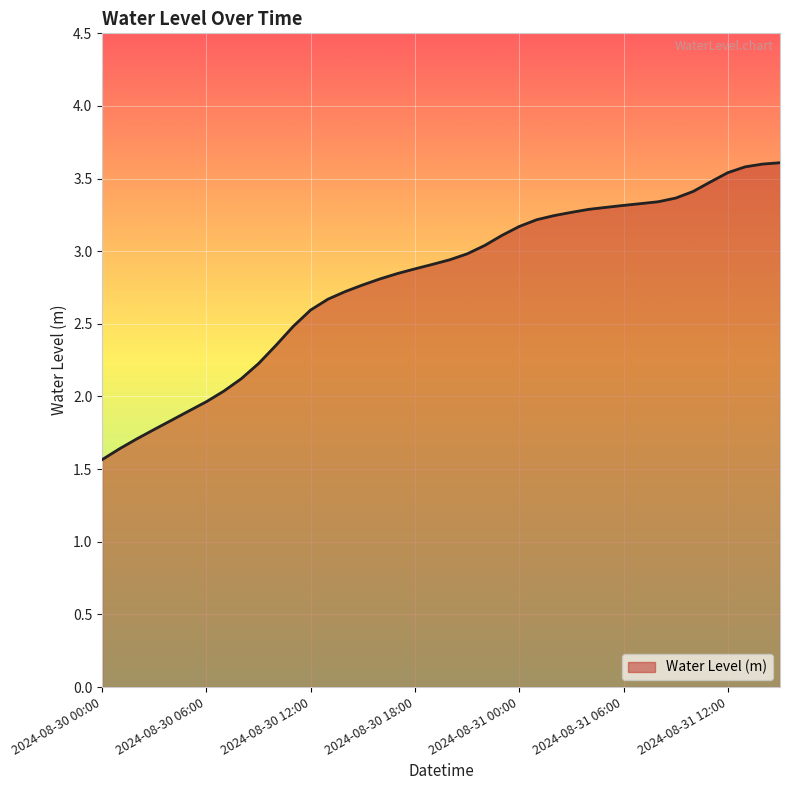

What is the difference between the maximum and minimum values?

2.0